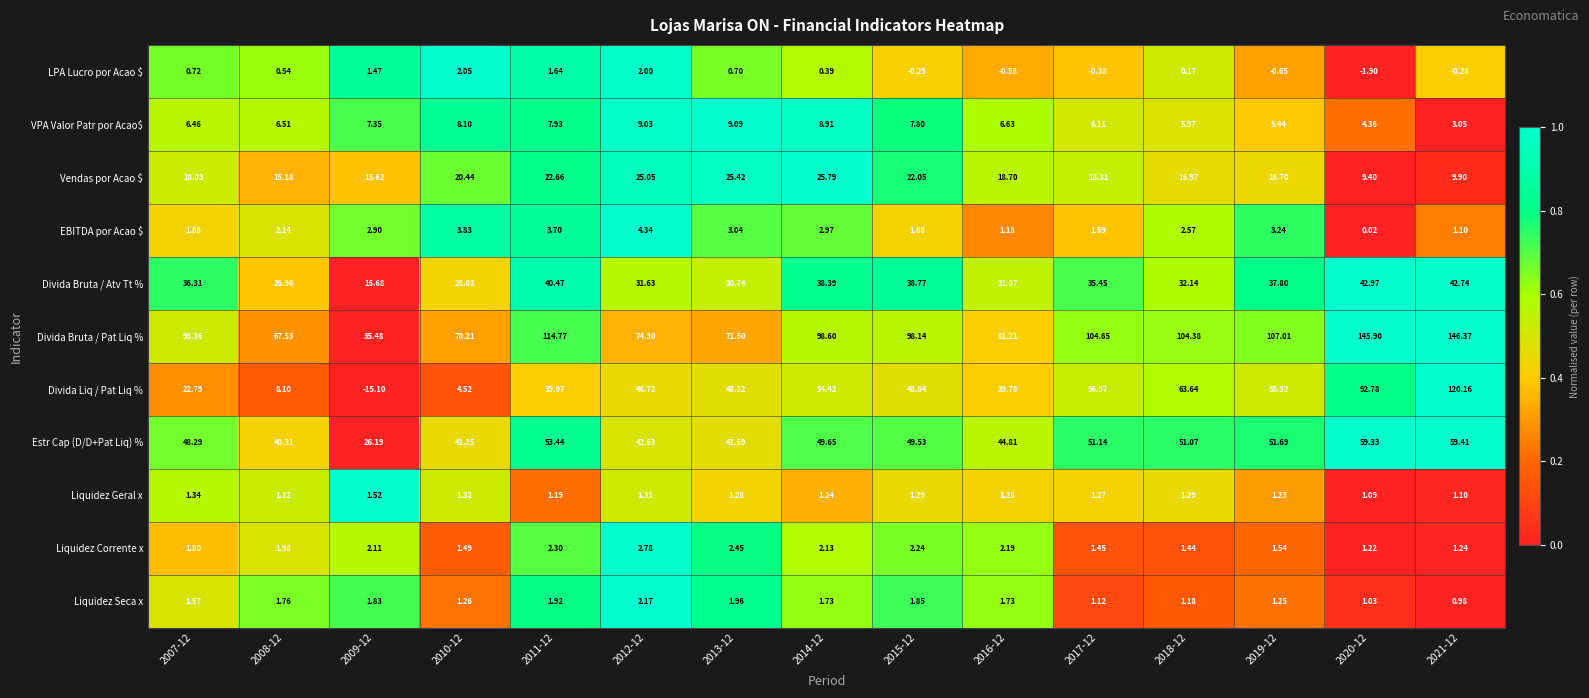

Which series has the largest total across all categories?

Divida Bruta / Pat Liq %